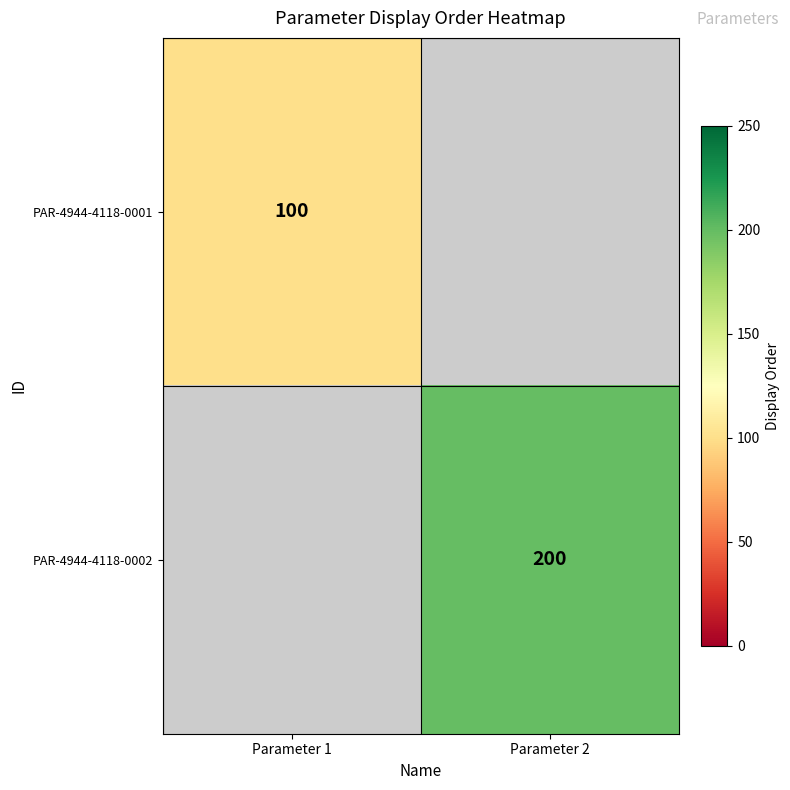

The value of PAR-4944-4118-0001 at Parameter 1 is 100. True or false?

True